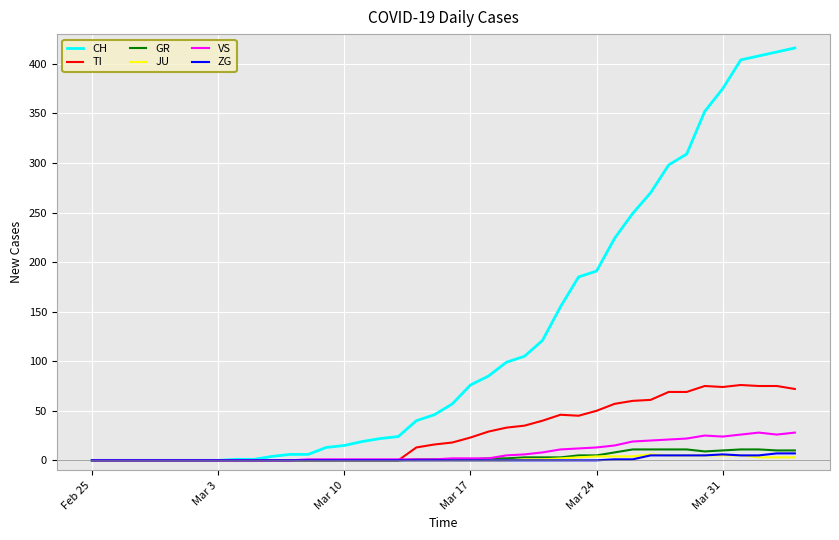

Reading right to left, what are all the values shown in this chart?

CH: 416	412	408	404	375	352	309	298	270	249	224	191	185	155	121	105	99	85	76	57	46	40	24	22	19	15	13	6	6	4	1	1	0	0	0	0	0	0	0	0
TI: 72	75	75	76	74	75	69	69	61	60	57	50	45	46	40	35	33	29	23	18	16	13	0	0	0	0	0	0	0	0	0	0	0	0	0	0	0	0	0	0
GR: 10	10	11	11	10	9	11	11	11	11	8	5	5	3	3	3	2	2	1	1	1	1	0	0	0	0	0	0	0	0	0	0	0	0	0	0	0	0	0	0
JU: 3	3	3	5	5	5	5	5	6	4	4	4	3	2	1	1	0	0	0	0	0	0	0	0	0	0	0	0	0	0	0	0	0	0	0	0	0	0	0	0
VS: 28	26	28	26	24	25	22	21	20	19	15	13	12	11	8	6	5	2	2	2	1	1	1	1	1	1	1	1	0	0	0	0	0	0	0	0	0	0	0	0
ZG: 7	7	5	5	6	5	5	5	5	1	1	0	0	0	0	0	0	0	0	0	0	0	0	0	0	0	0	0	0	0	0	0	0	0	0	0	0	0	0	0